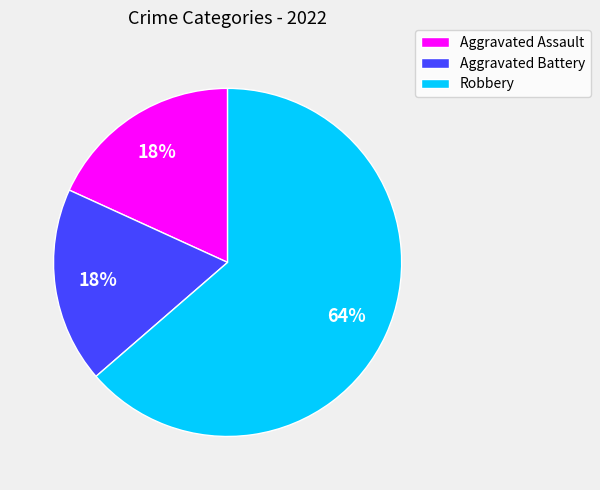

Which category accounts for the majority?

Robbery